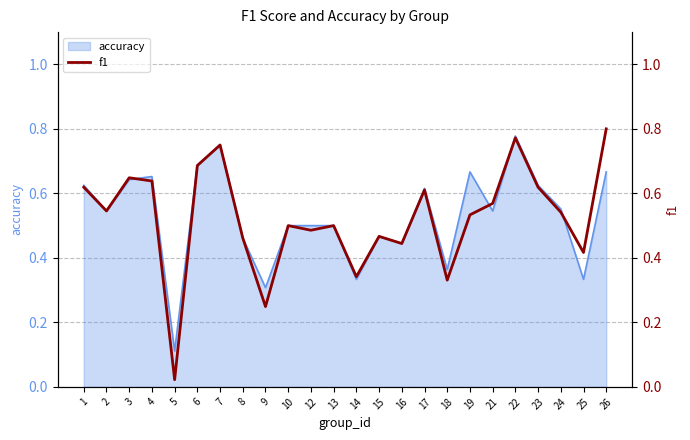

Reading left to right, extract all data points from this chart.

1=0.6	2=0.5	3=0.6	4=0.6	5=0.0	6=0.7	7=0.8	8=0.5	9=0.2	10=0.5	12=0.5	13=0.5	14=0.3	15=0.5	16=0.4	17=0.6	18=0.3	19=0.5	21=0.6	22=0.8	23=0.6	24=0.5	25=0.4	26=0.8